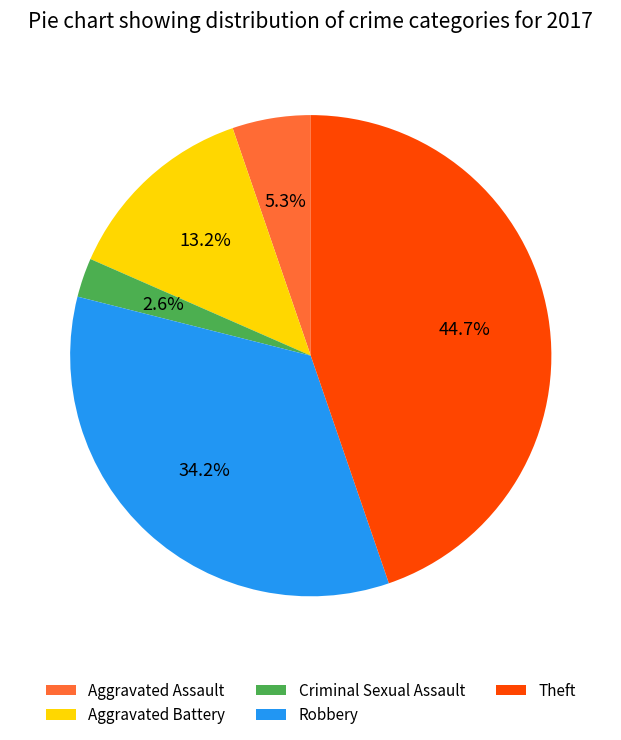

What percentage is the Theft slice, to the nearest percent?

45%